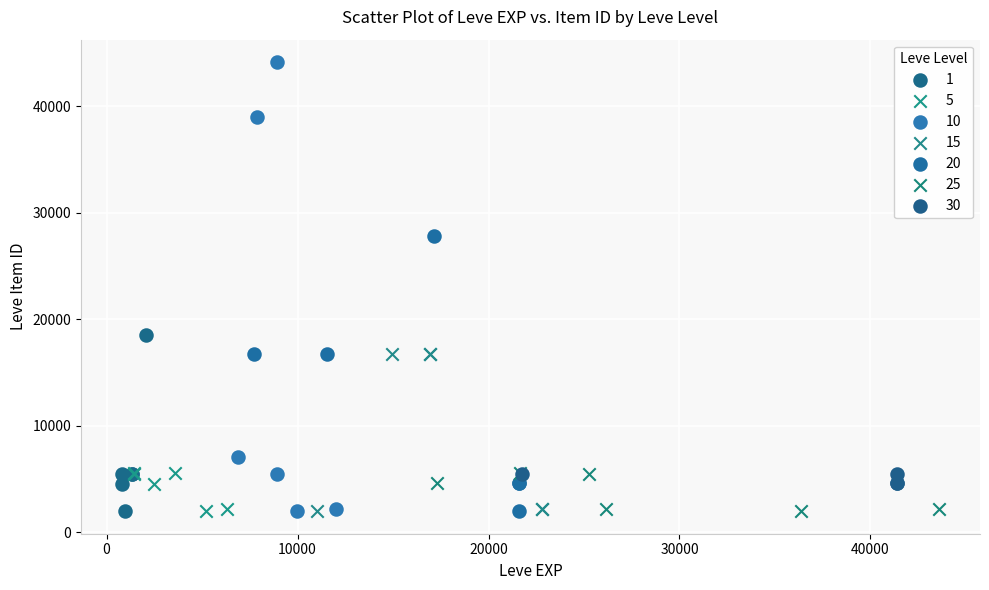

What are all the series names shown in the legend?

1, 5, 10, 15, 20, 25, 30